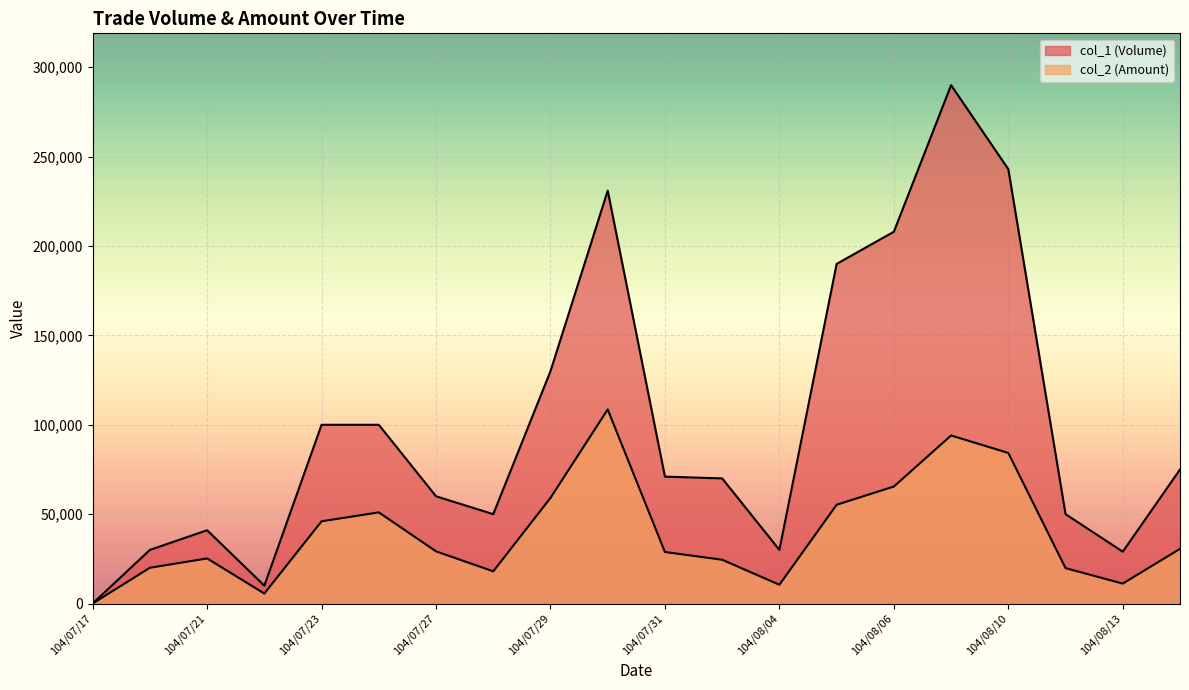

Which series has the widest spread of values?

col_1 (Volume)